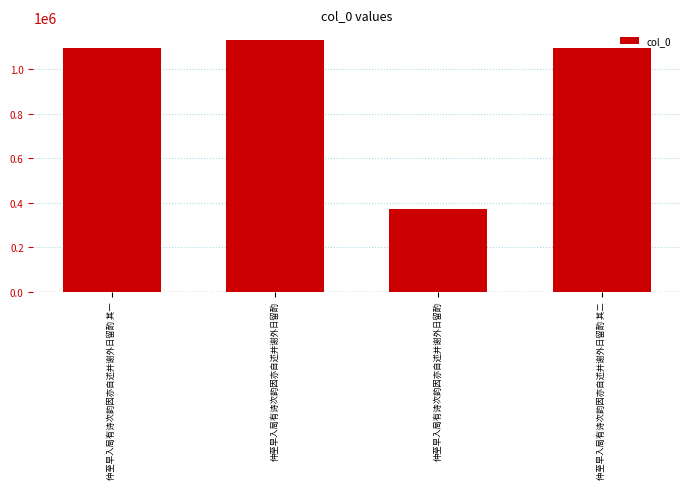

How many categories are shown in the chart?

4